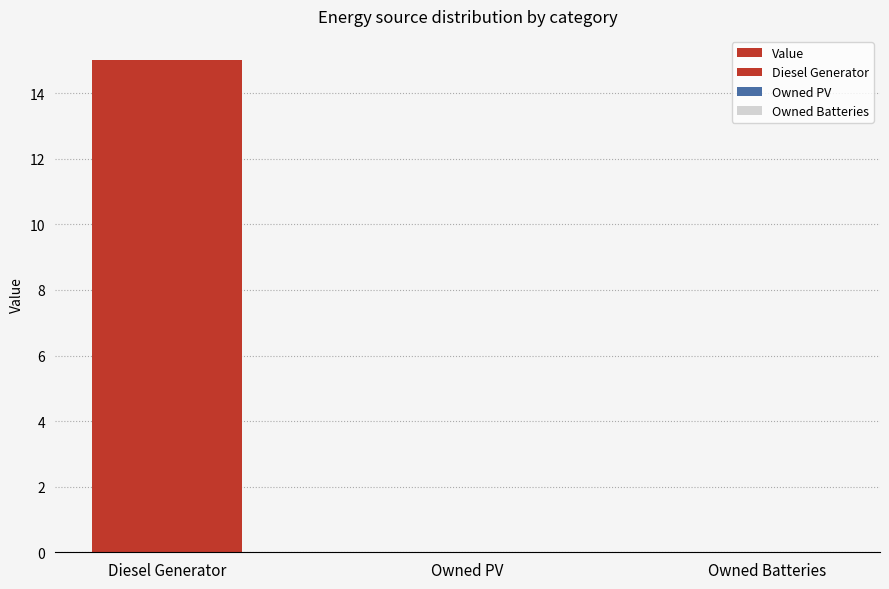

Reading left to right, extract all data points from this chart.

Diesel Generator=15	Owned PV=0	Owned Batteries=0